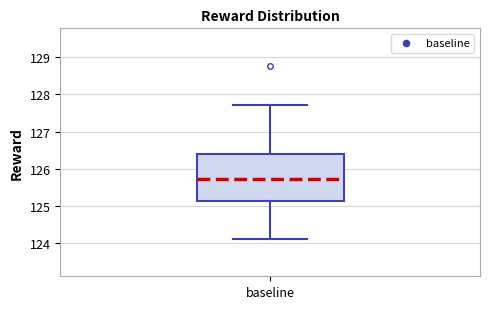

Transcribe this box plot: give where the median line is, the range the box spans, and where the two whiskers end, as read against the y-axis. The values are not printed on the chart, so give them approximately, as read against the axis.

median 125.7, box 125.1 to 126.4, whiskers 124.1 to 127.7